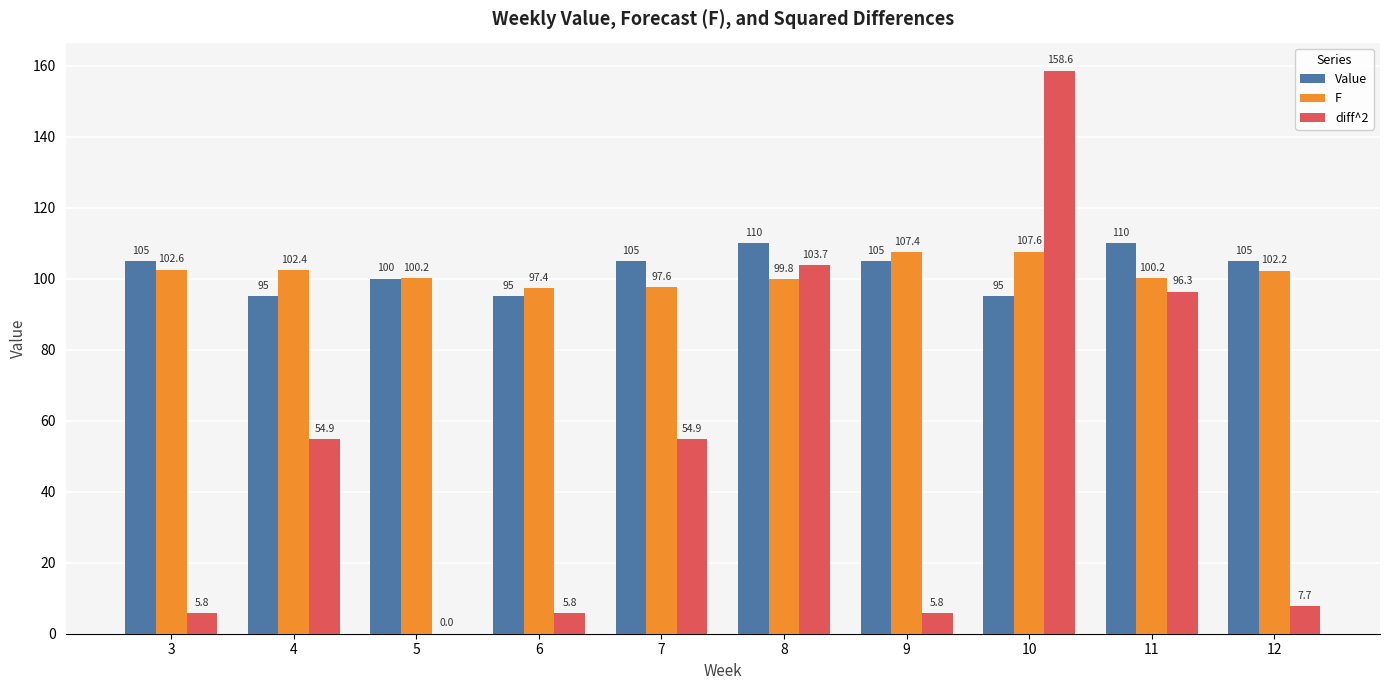

Count the number of categories in the chart.

10